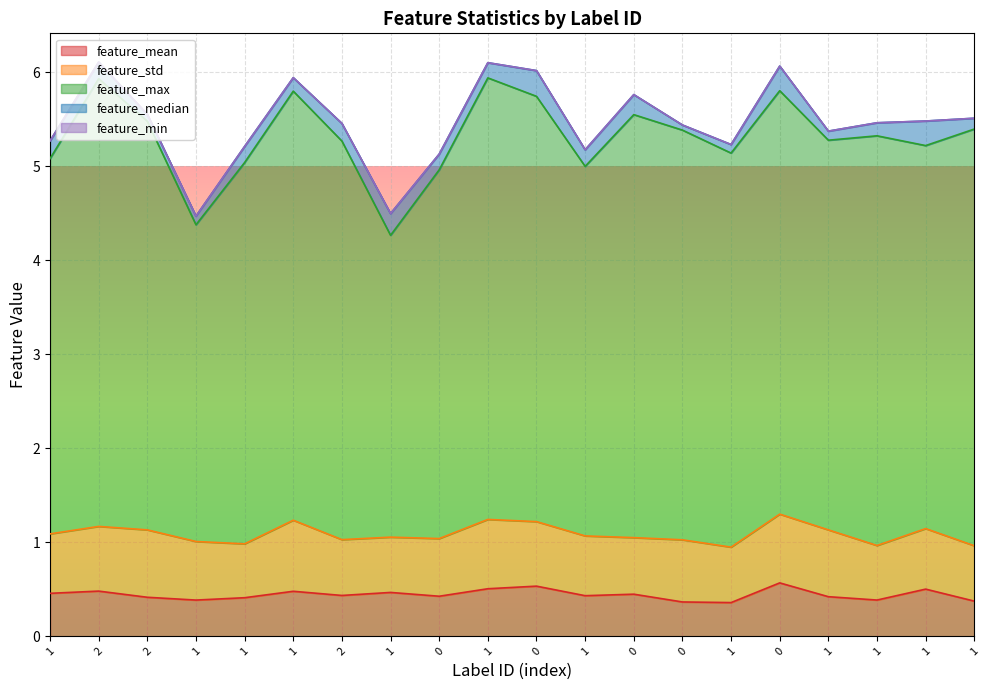

What is the label of the 17th point from the left?

1